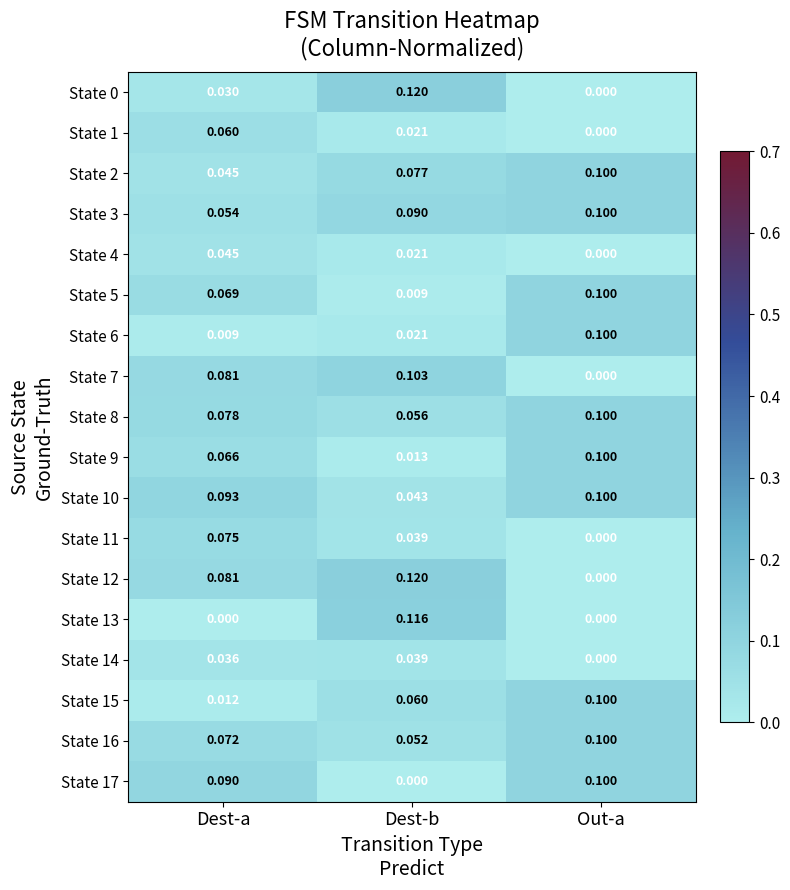

Rank the categories by State 6 value from lowest to highest.

Dest-a, Dest-b, Out-a